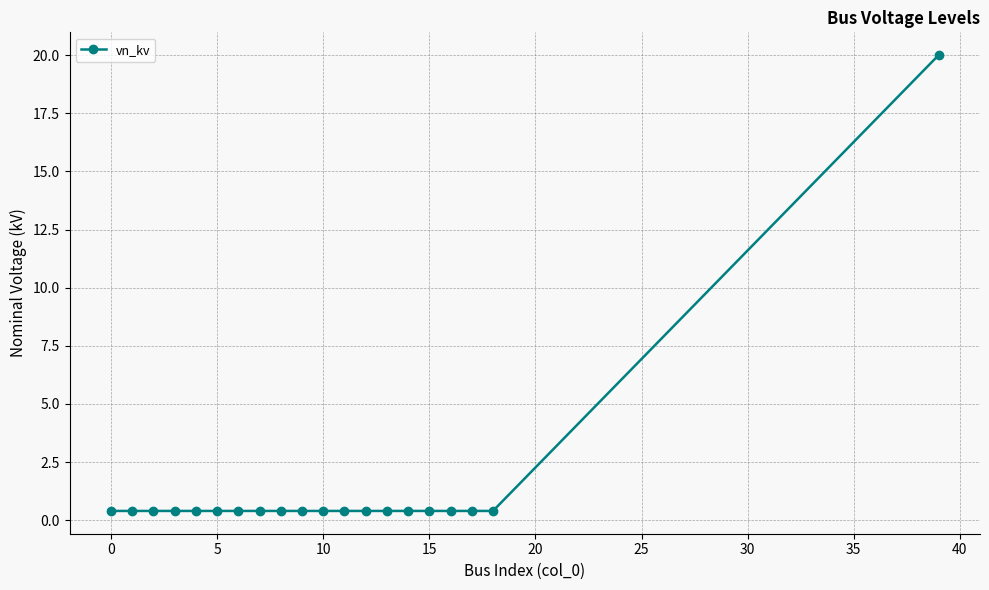

What is the value of the 20th point from the left?

20.0